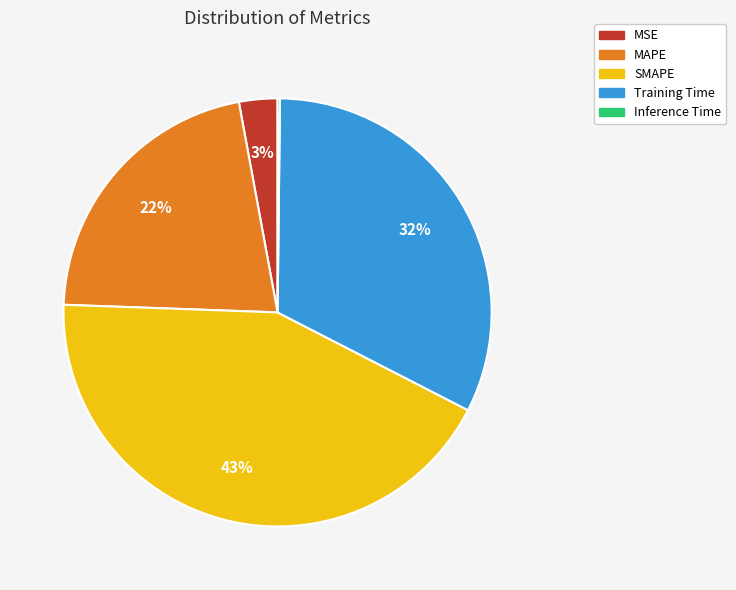

Is the sum of MAPE and Training Time greater than half?

Yes